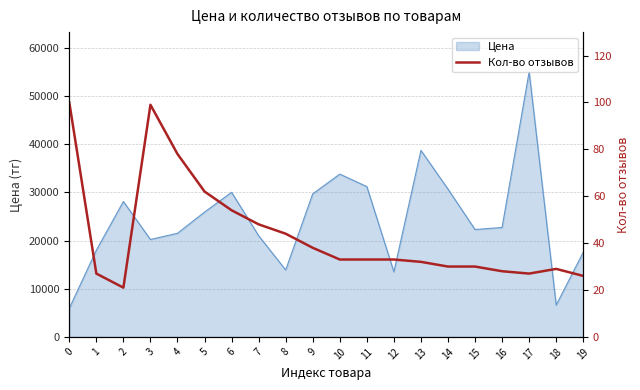

Does the chart display data point markers on the line(s)?

No